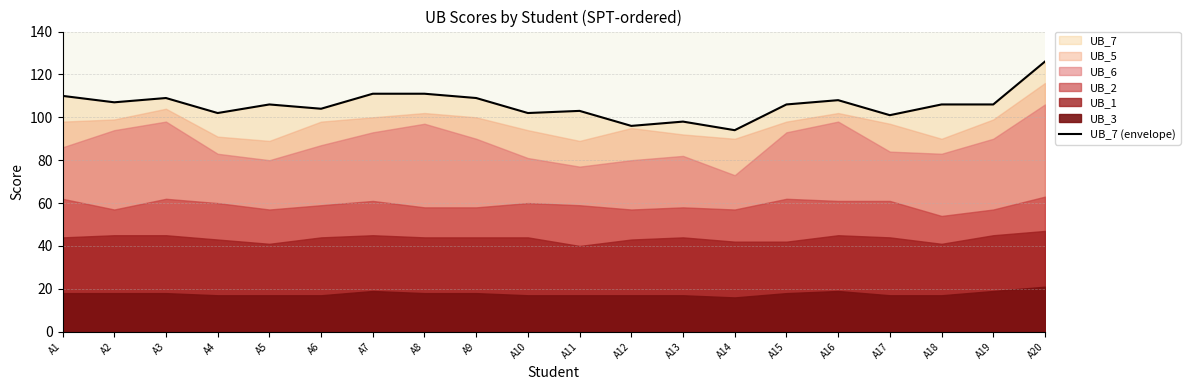

How many lines are shown in the chart?

1